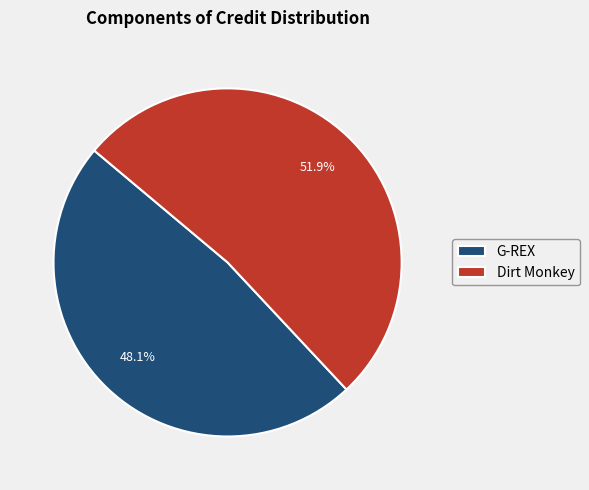

Approximately how many times larger is the value at G-REX compared to Dirt Monkey?

0.9